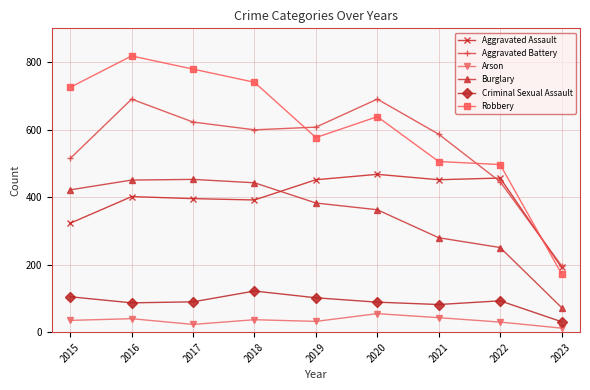

True or false: Aggravated Assault has a value of 323 at 2020.

False